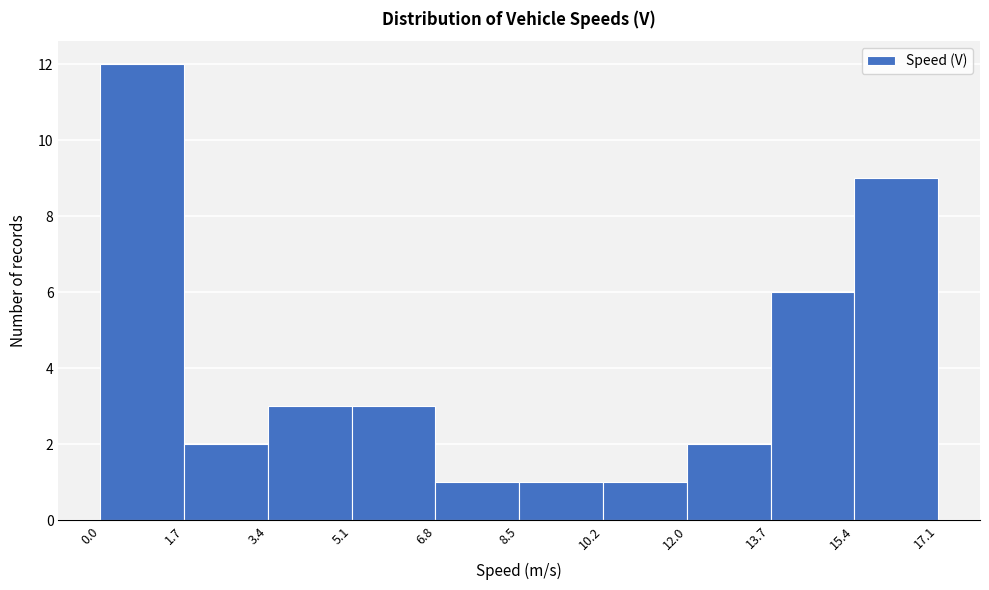

Reading left to right, transcribe this chart: for each bar, give the range it covers on the x-axis and its height. The values are not printed on the chart, so give them approximately, as read against the axis.

0.0 to 1.7: 12
1.7 to 3.4: 2
3.4 to 5.1: 3
5.1 to 6.8: 3
6.8 to 8.5: 1
8.5 to 10.2: 1
10.2 to 12.0: 1
12.0 to 13.7: 2
13.7 to 15.4: 6
15.4 to 17.1: 9